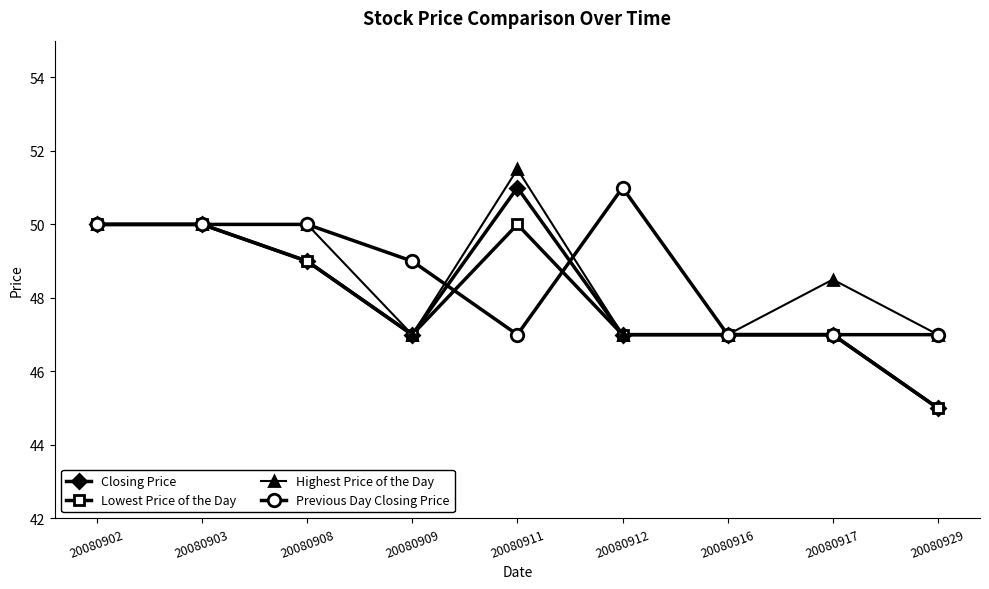

What is the total value across all series at 20080902?

200.0